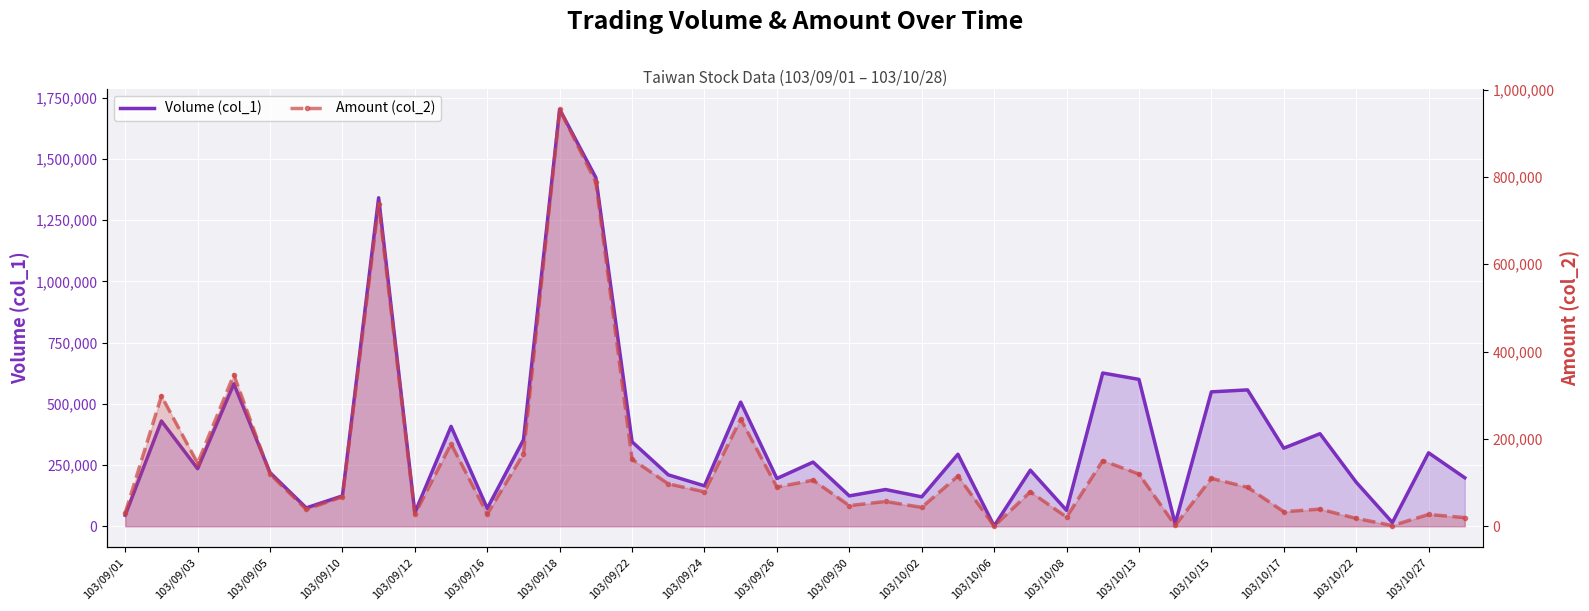

Is the value of Amount (col_2) at 30 greater than the value of Volume (col_1) at 35?

Yes